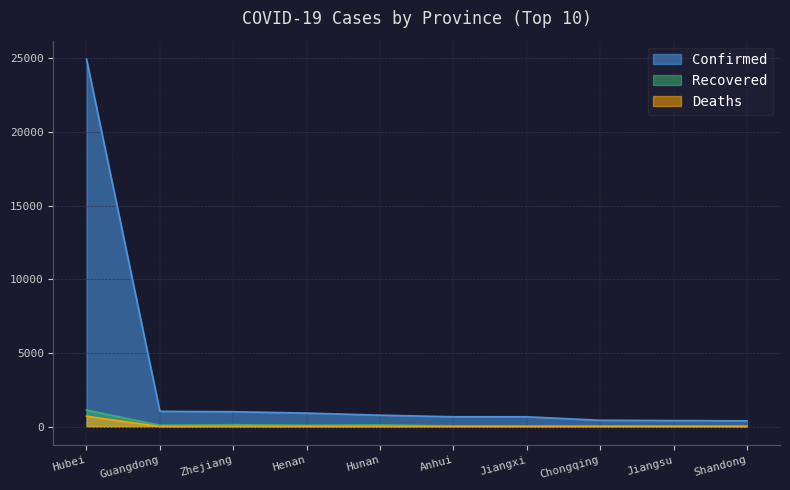

Reading left to right, what are all the values shown in this chart?

Confirmed: 24953	1034	1006	914	772	665	661	426	408	386
Recovered: 1115	88	123	86	112	47	45	31	43	37
Deaths: 699	1	0	3	0	0	0	2	0	0